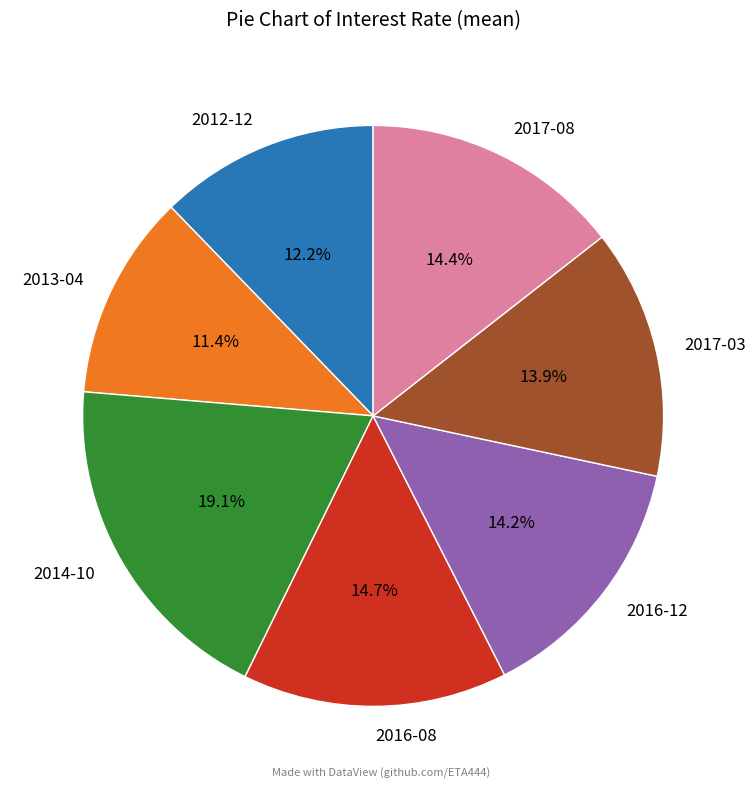

True or false: 2014-10 accounts for 11% of the total.

False